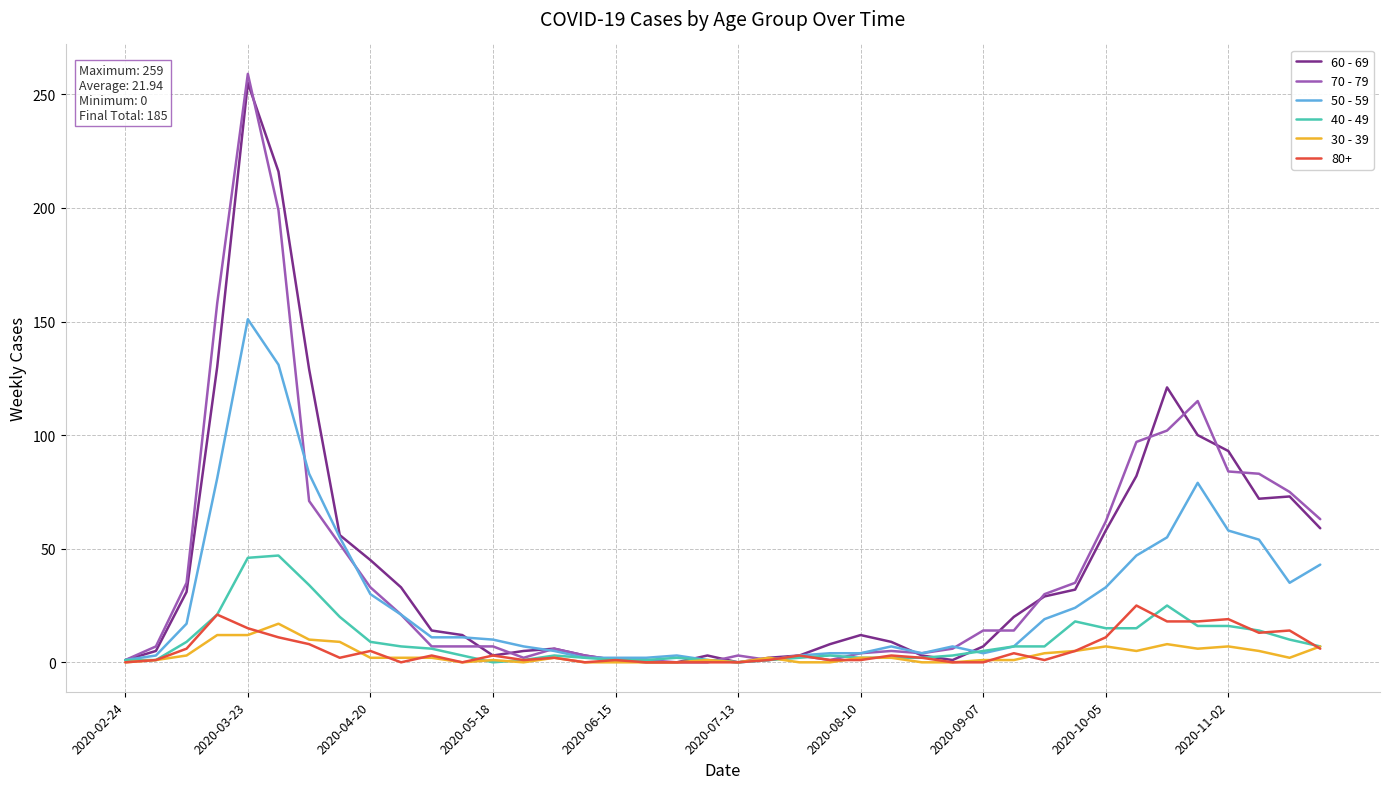

What is the maximum value shown in the chart?

259